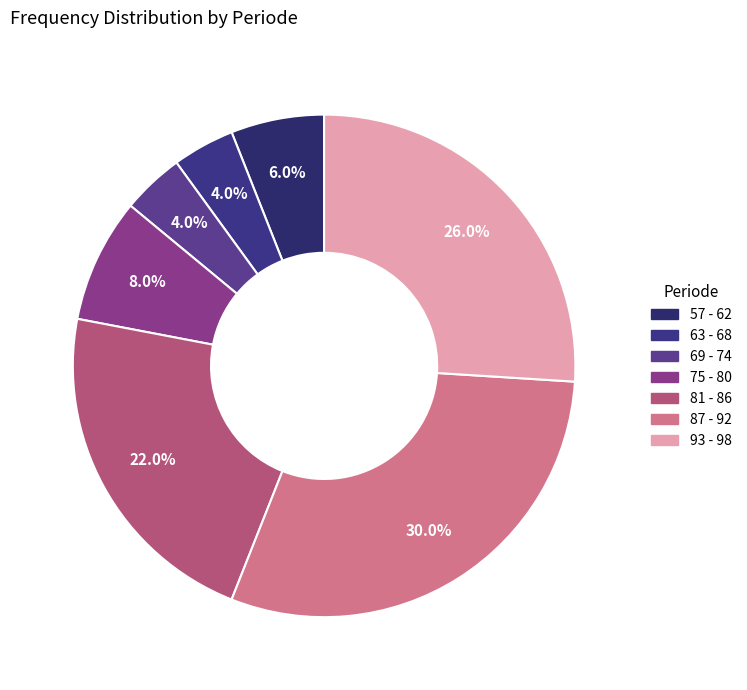

Between 87 - 92 and 81 - 86, which is larger?

87 - 92